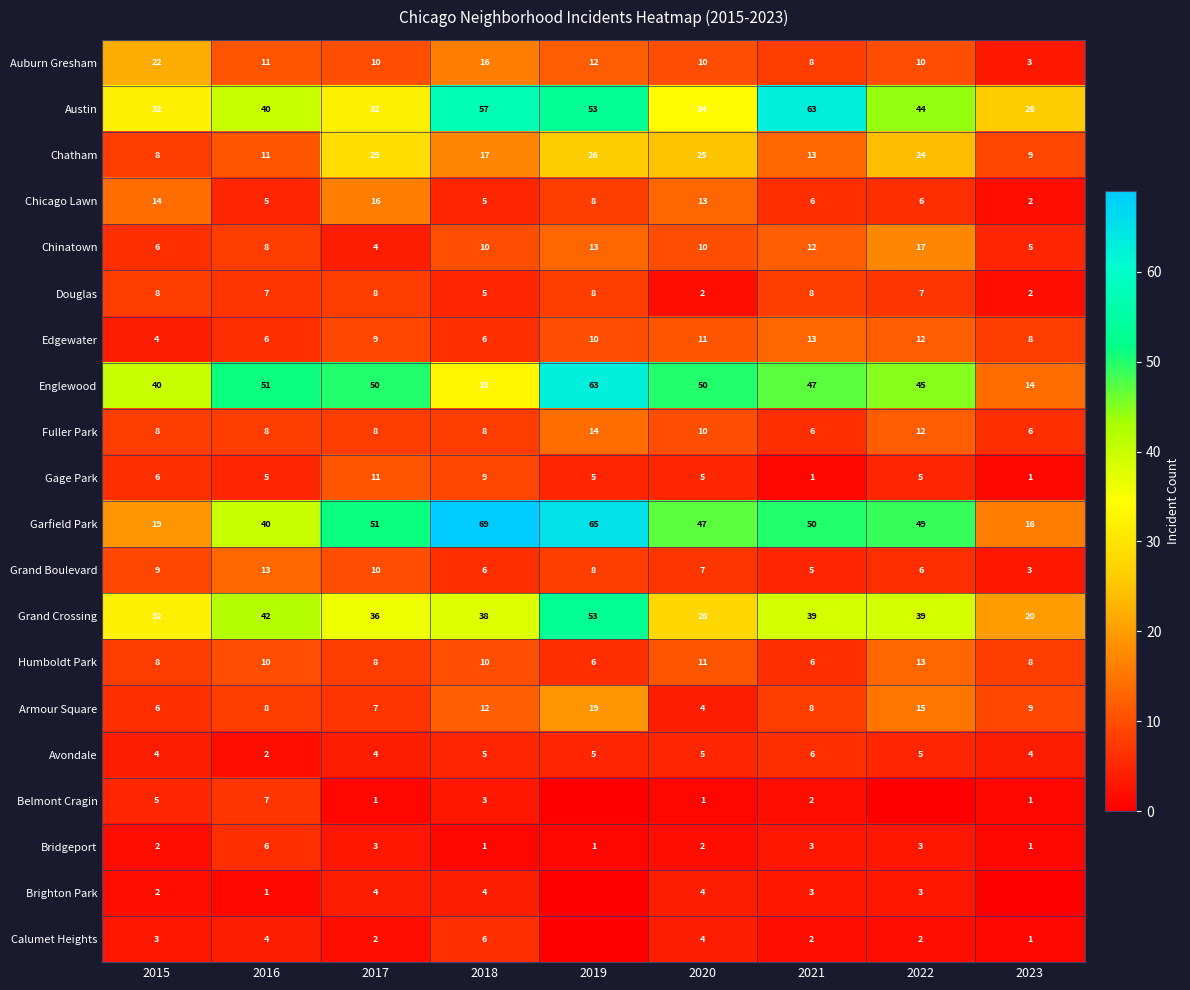

What is the difference between the highest and lowest values at 2016?

50